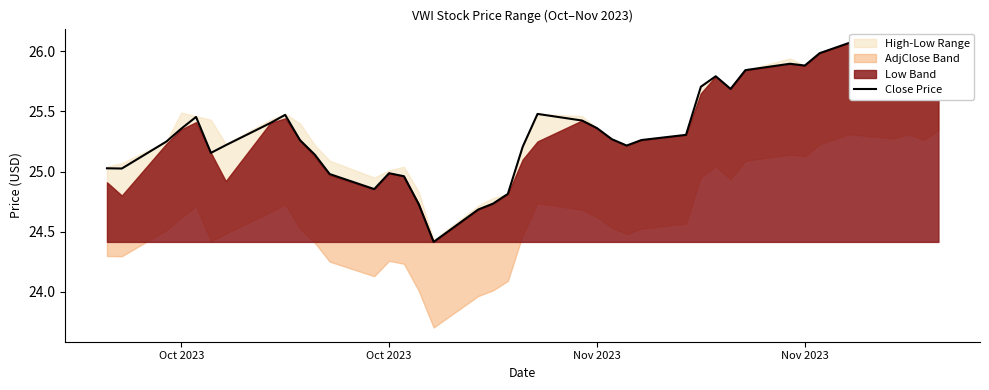

At which label is the value closest to 25?

13